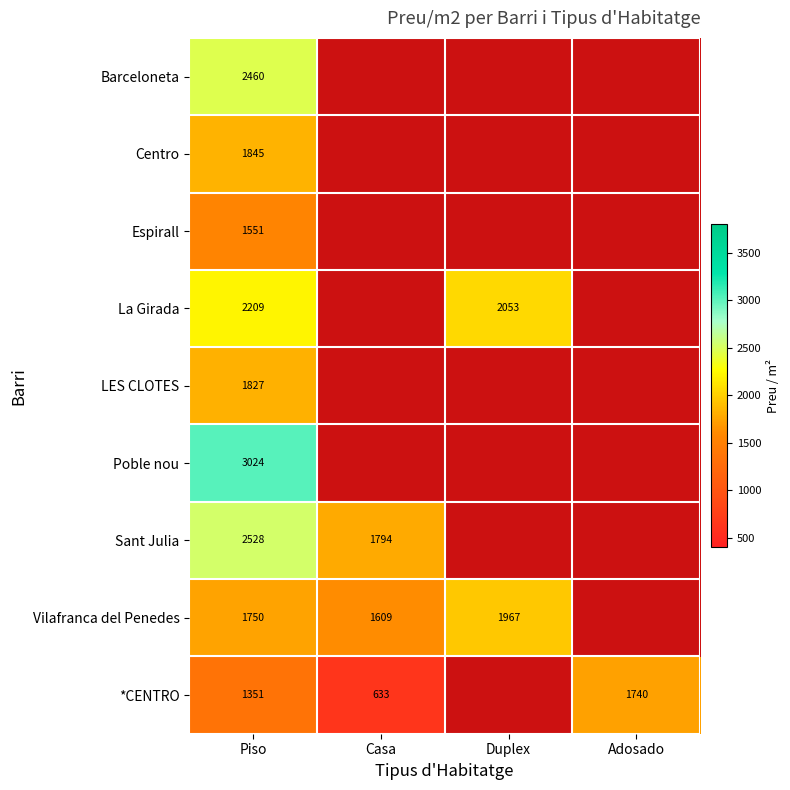

At Piso, list the series in order from largest to smallest.

Poble nou, Sant Julia, Barceloneta, La Girada, Centro, LES CLOTES, Vilafranca del Penedes, Espirall, *CENTRO